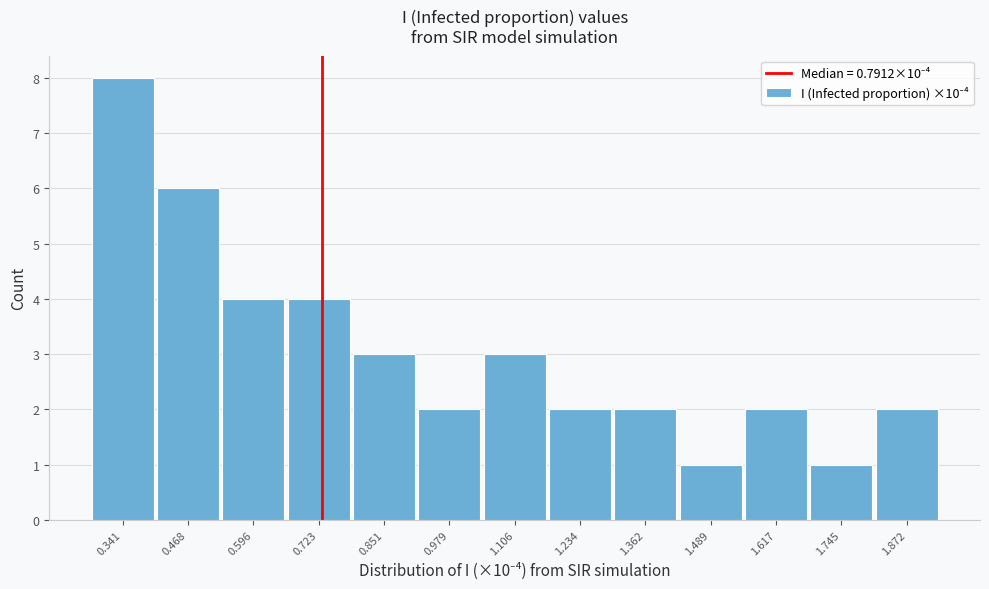

Reading left to right, transcribe all the data shown in this chart.

0.341=8	0.468=6	0.596=4	0.723=4	0.851=3	0.979=2	1.106=3	1.234=2	1.362=2	1.489=1	1.617=2	1.745=1	1.872=2